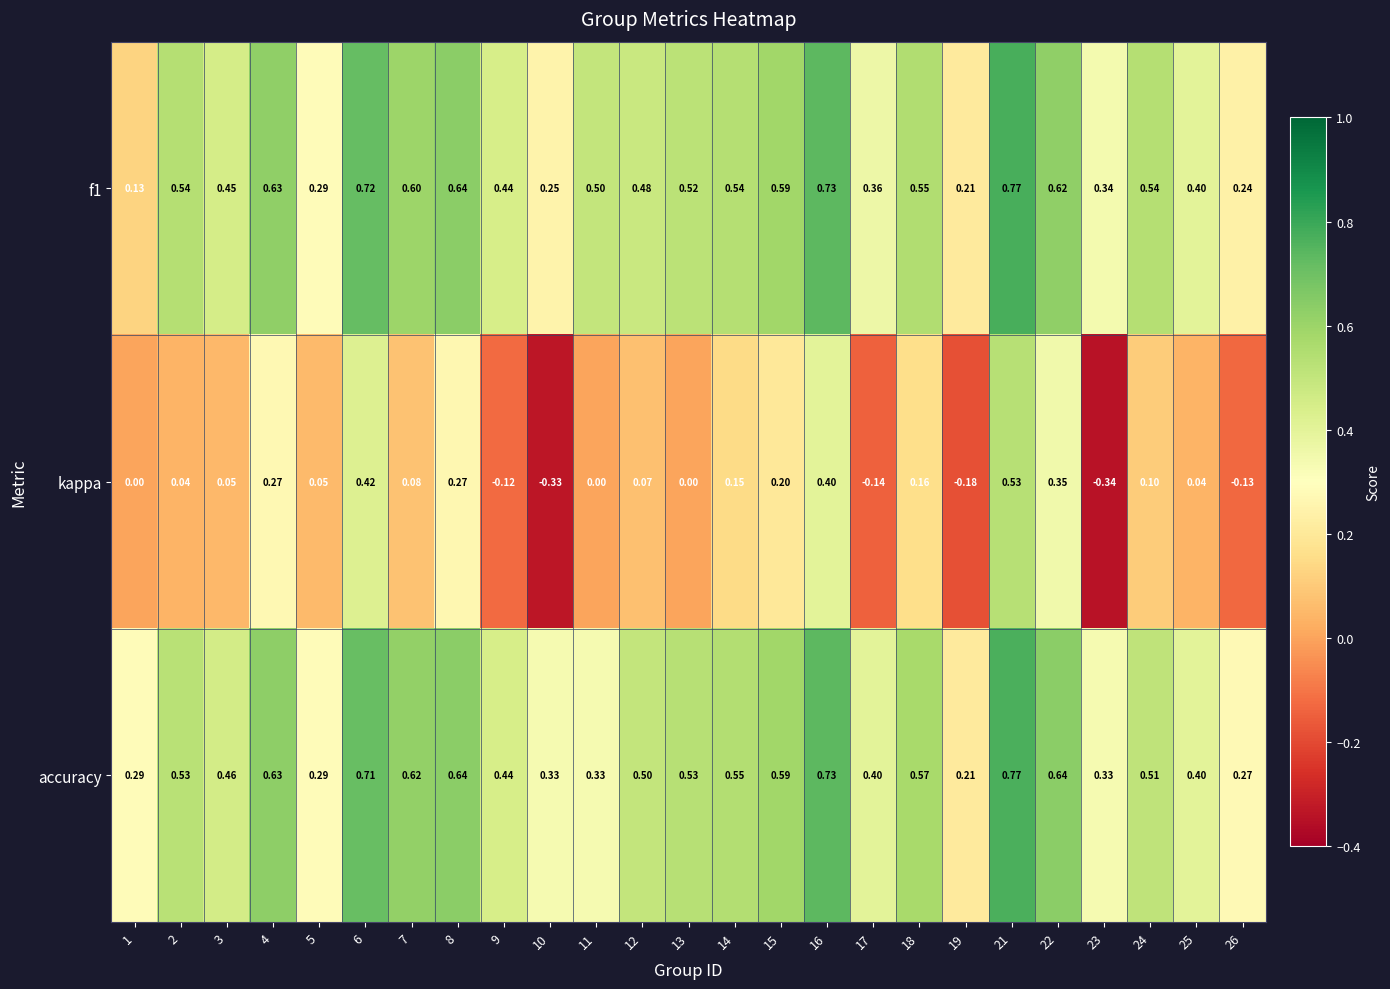

Which series has the largest total across all categories?

accuracy